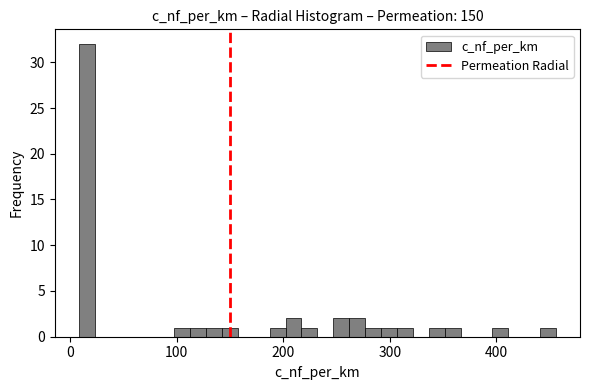

Around what value on the x-axis is the tallest bar? Give the approximate position of its centre, as read against the axis.

20